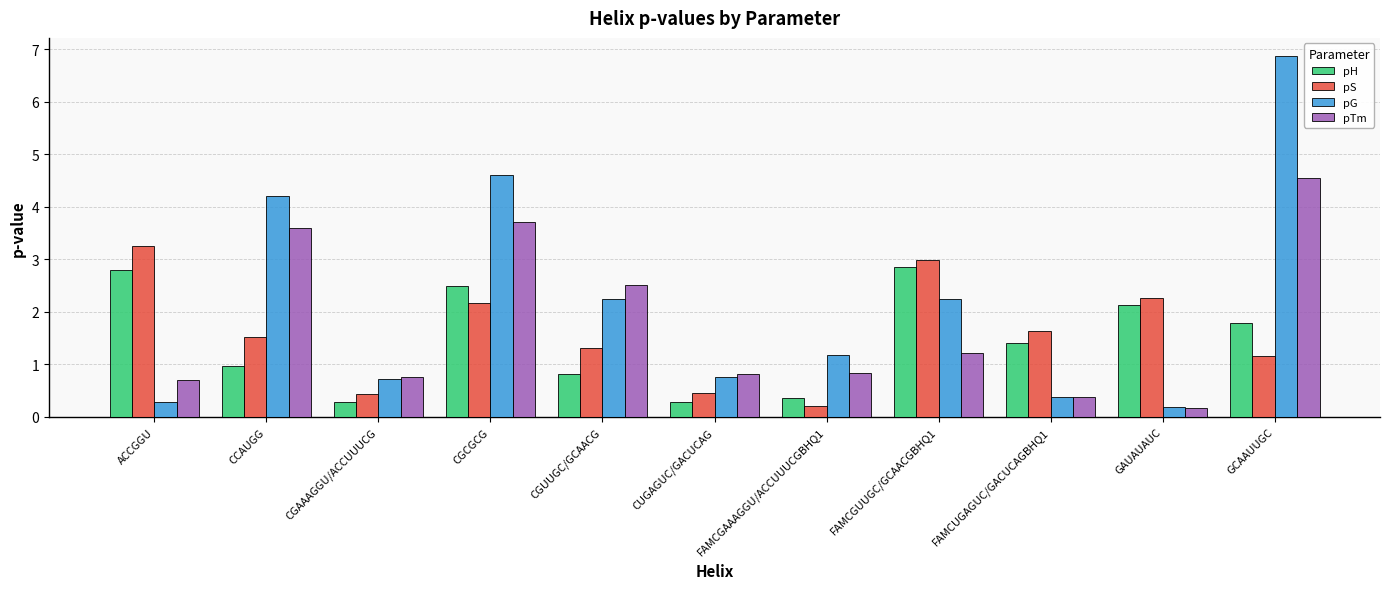

Rank the series at CGCGCG from lowest to highest value.

pS, pH, pTm, pG